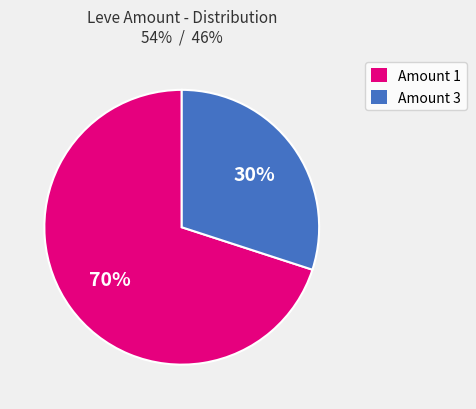

To the nearest percent, what percentage of the pie is Amount 1?

70%